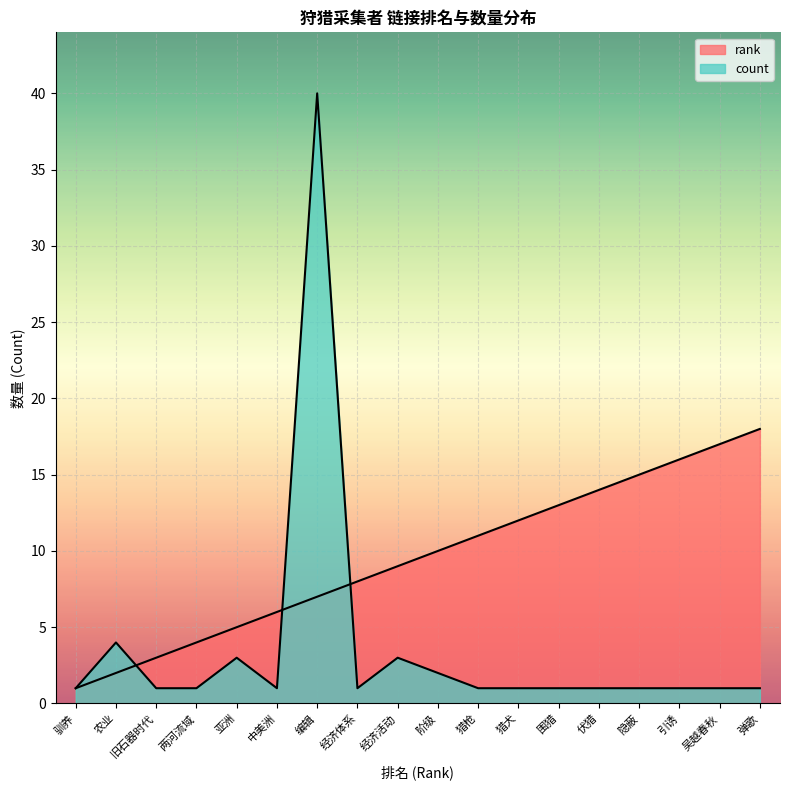

True or false: count and rank cross at least once.

True